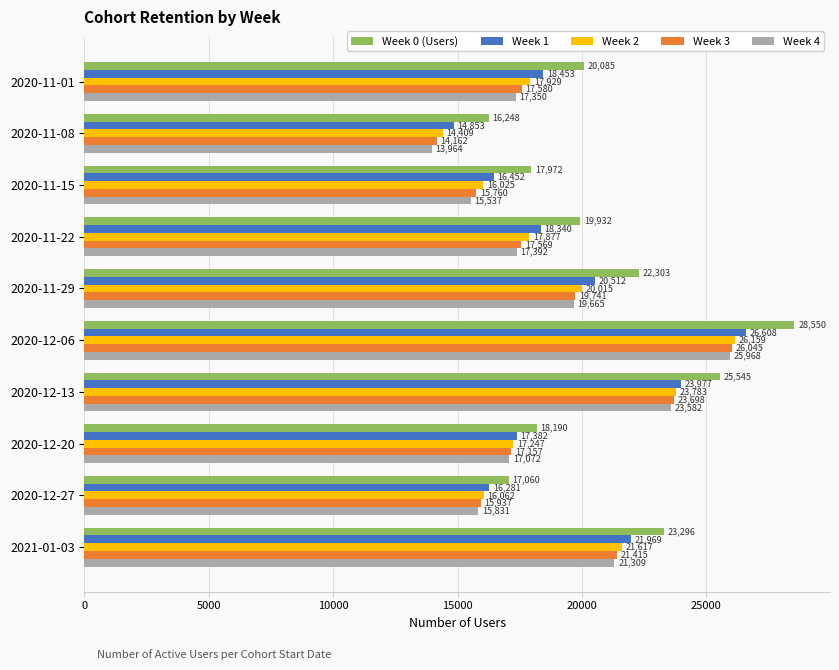

At which category is the sum across all series the highest?

2020-12-06